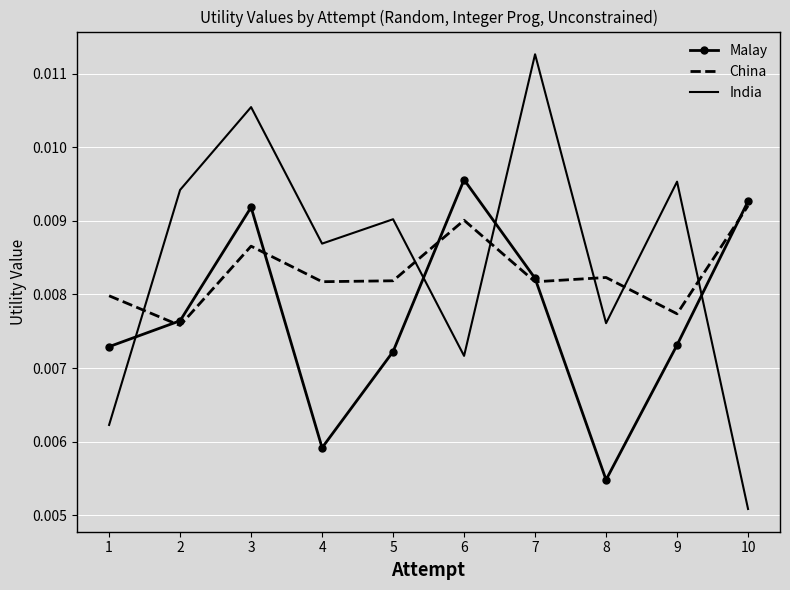

Which series changed the most between 3 and 5?

Malay